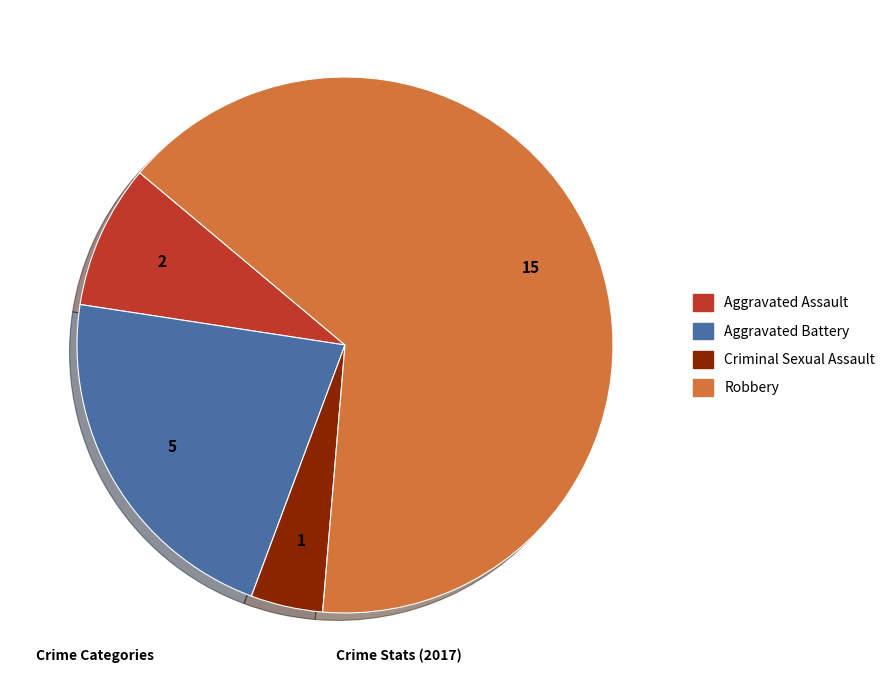

Is the sum of Robbery and Aggravated Battery greater than half?

Yes